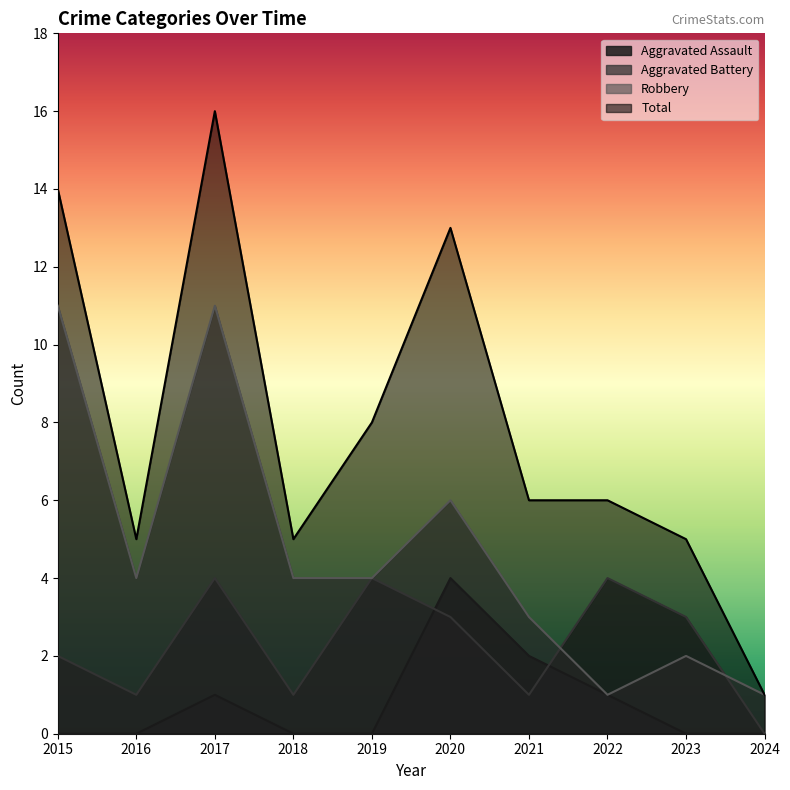

True or false: Total has more than 2 points higher than both neighbors.

False